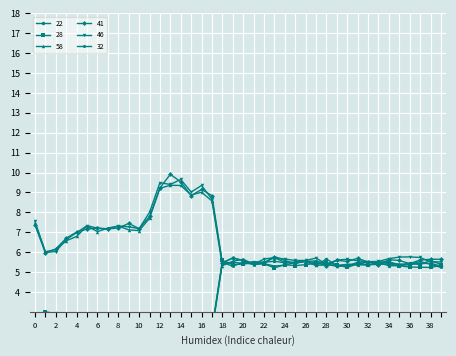

How many lines are shown in the chart?

6